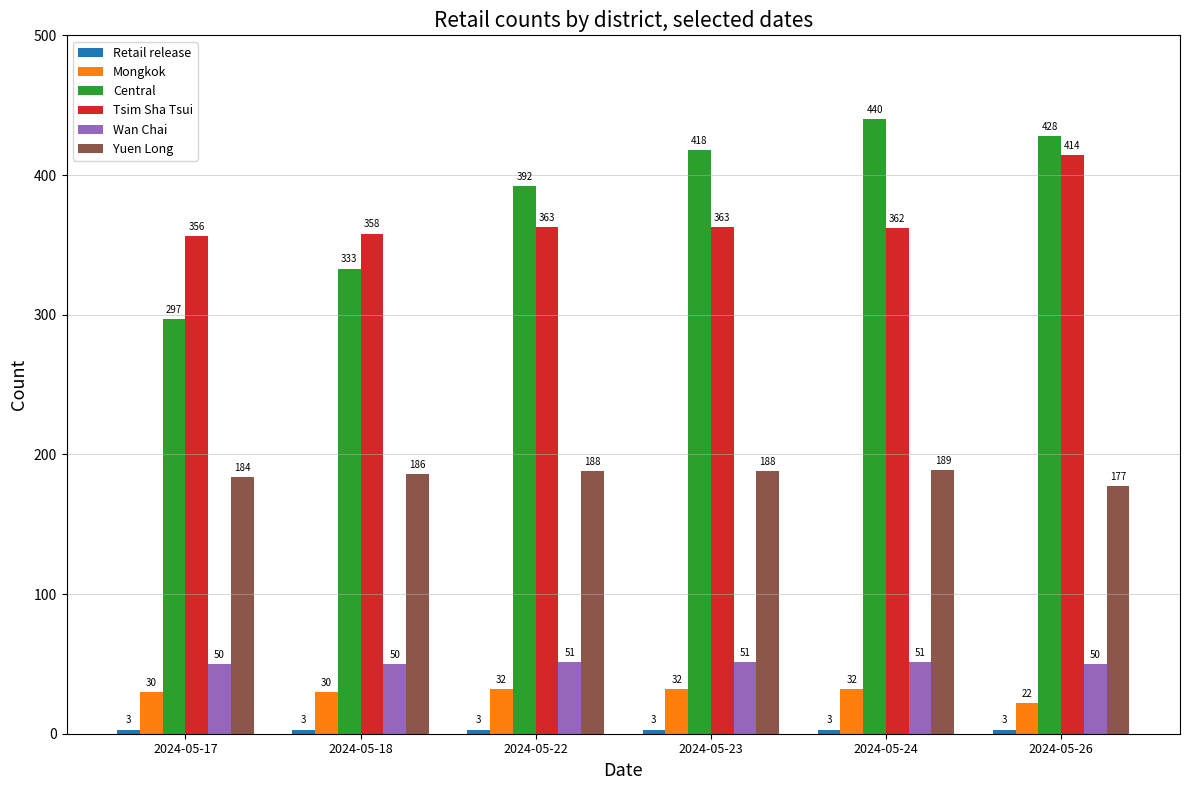

What is the maximum value for Wan Chai?

51